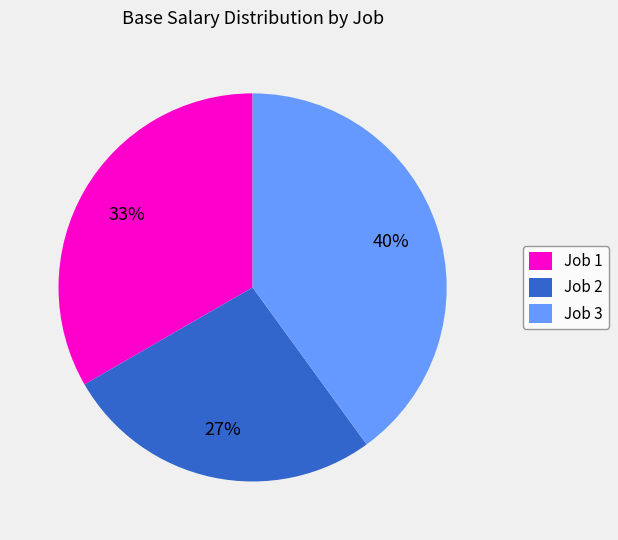

To the nearest percent, what is the difference between the largest and smallest slice percentages?

13%